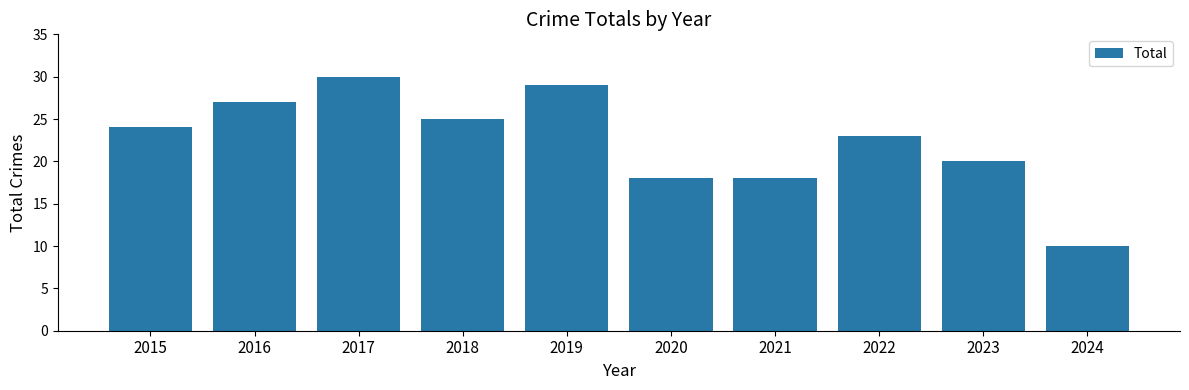

What is the change in value from 2016 to 2019?

+2